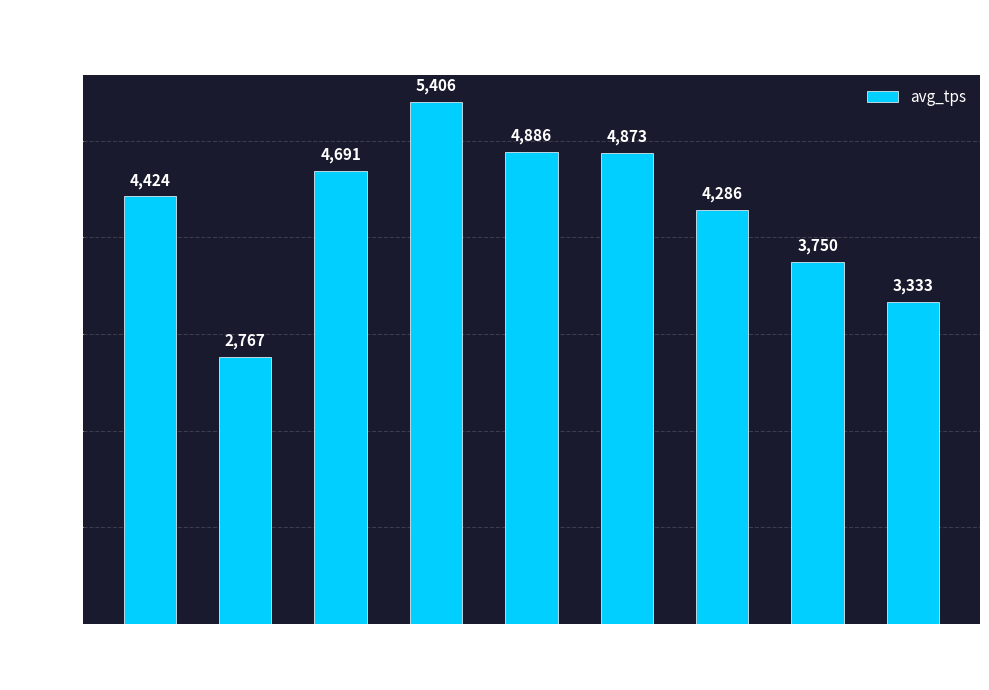

What is the change in value from 4 to 5?

-519.6